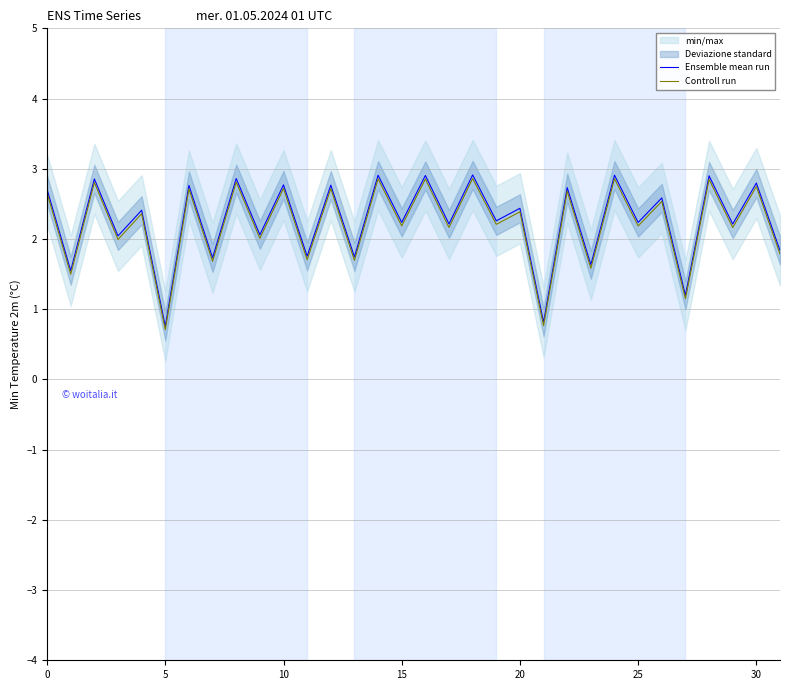

True or false: Controll run has more than 0 points higher than both neighbors.

True